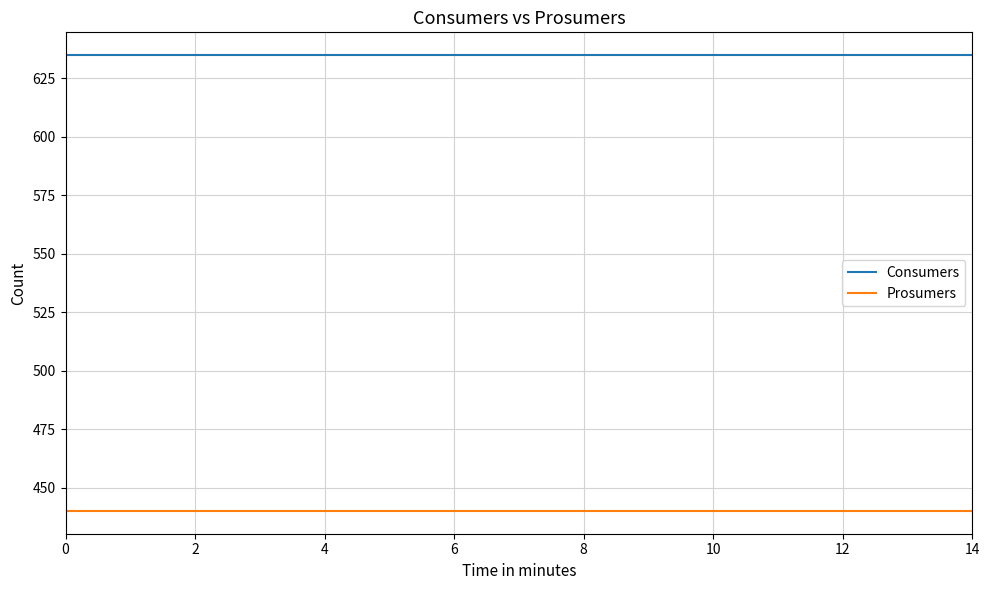

What is the highest value of the Prosumers series?

440